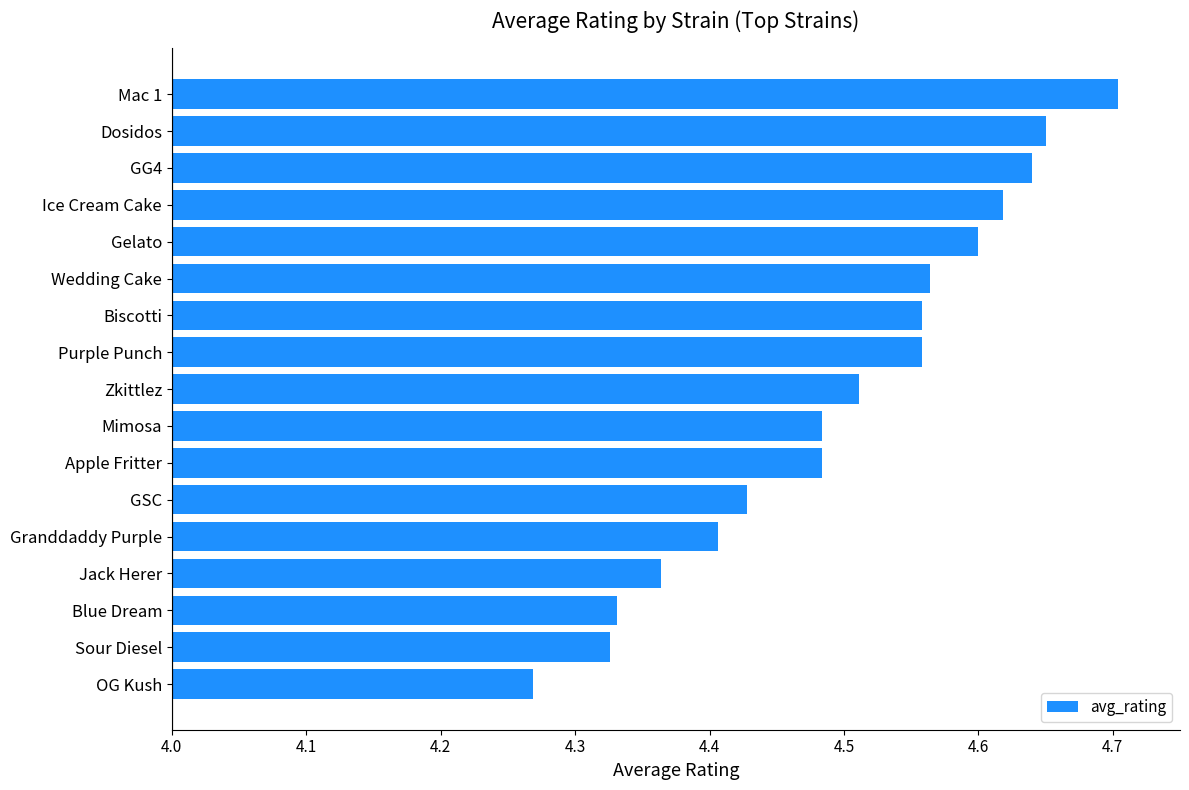

What is the difference between the maximum and second lowest values?

0.4